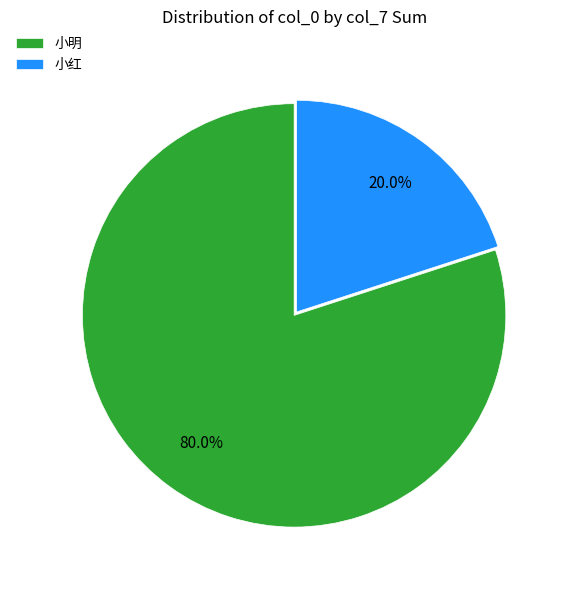

To the nearest percent, what is the combined percentage of 小明 and 小红?

100%